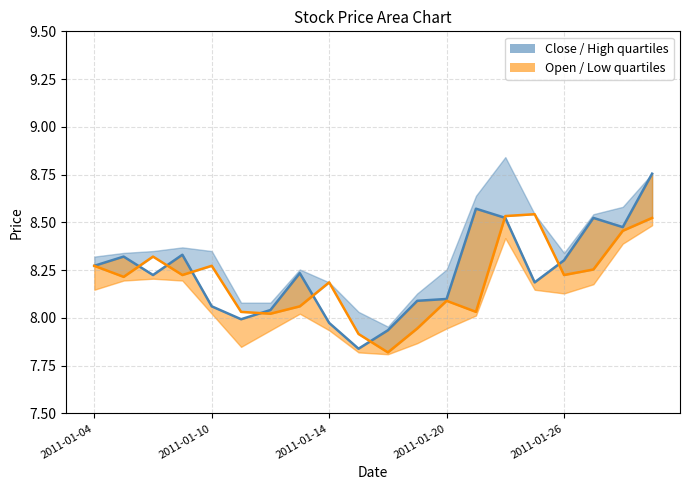

How many values in the Open / Low quartiles series exceed 8?

17